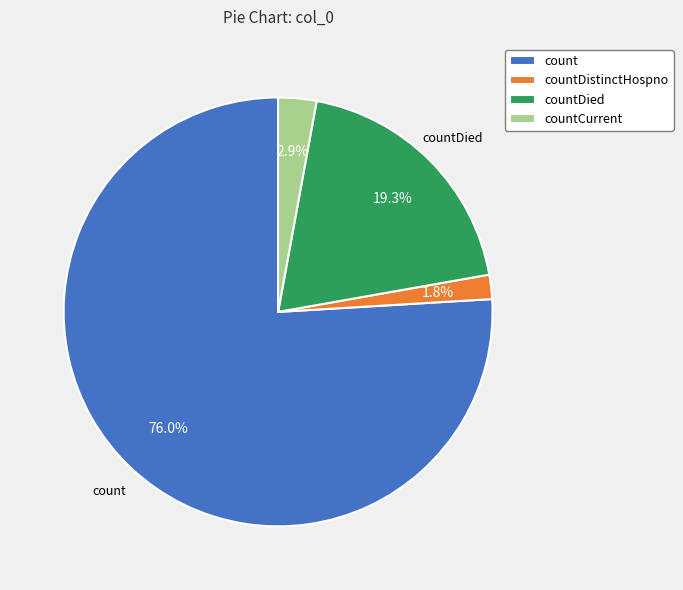

Which has a higher value, countCurrent or countDistinctHospno?

countCurrent